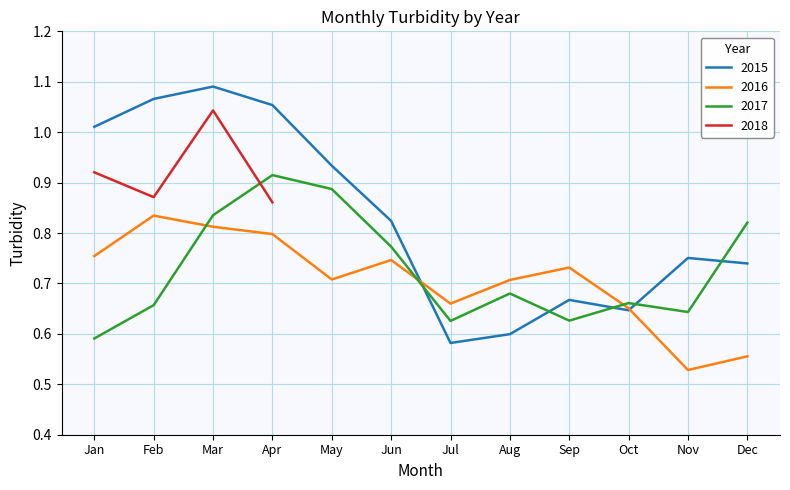

What is the difference between the 2017 values at Jan and Nov?

0.1